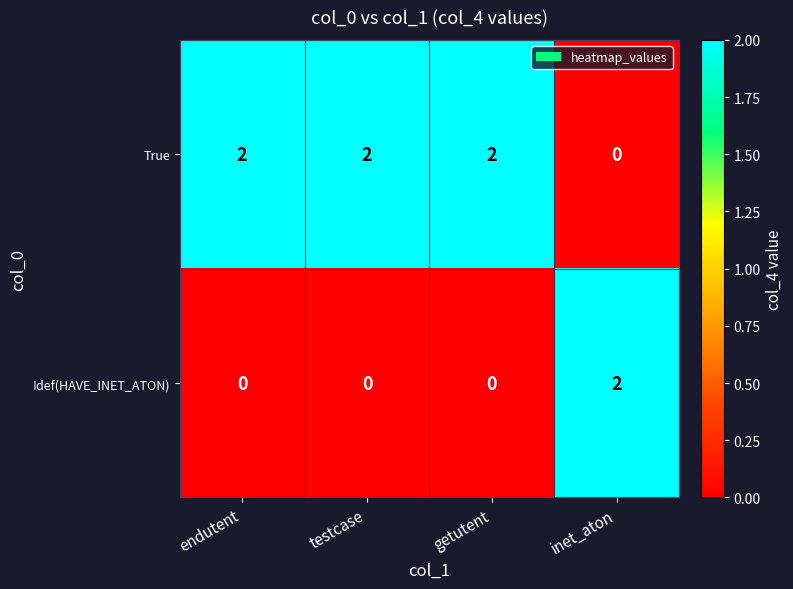

Reading left to right, transcribe all the data shown in this chart.

True: 2	2	2	0
!def(HAVE_INET_ATON): 0	0	0	2